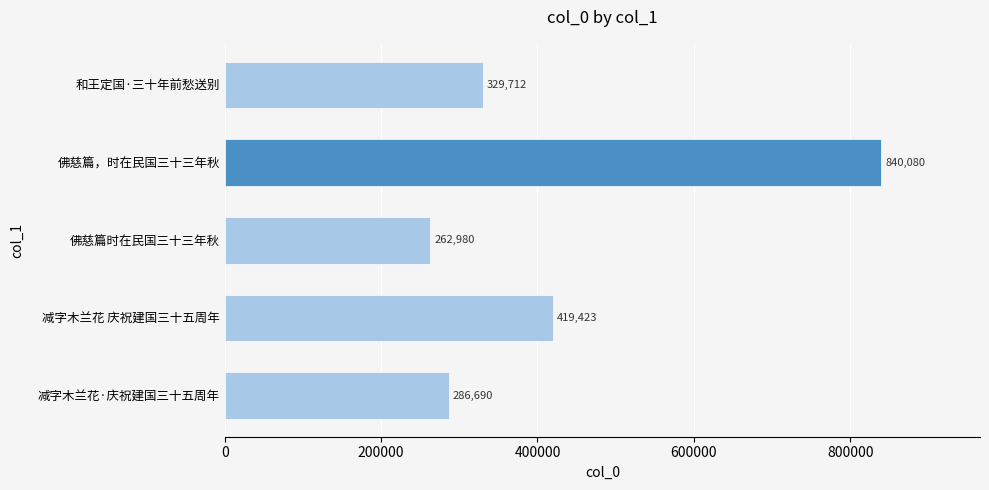

Rank the categories by value from highest to lowest.

佛慈篇，时在民国三十三年秋, 减字木兰花 庆祝建国三十五周年, 和王定国·三十年前愁送别, 减字木兰花·庆祝建国三十五周年, 佛慈篇时在民国三十三年秋